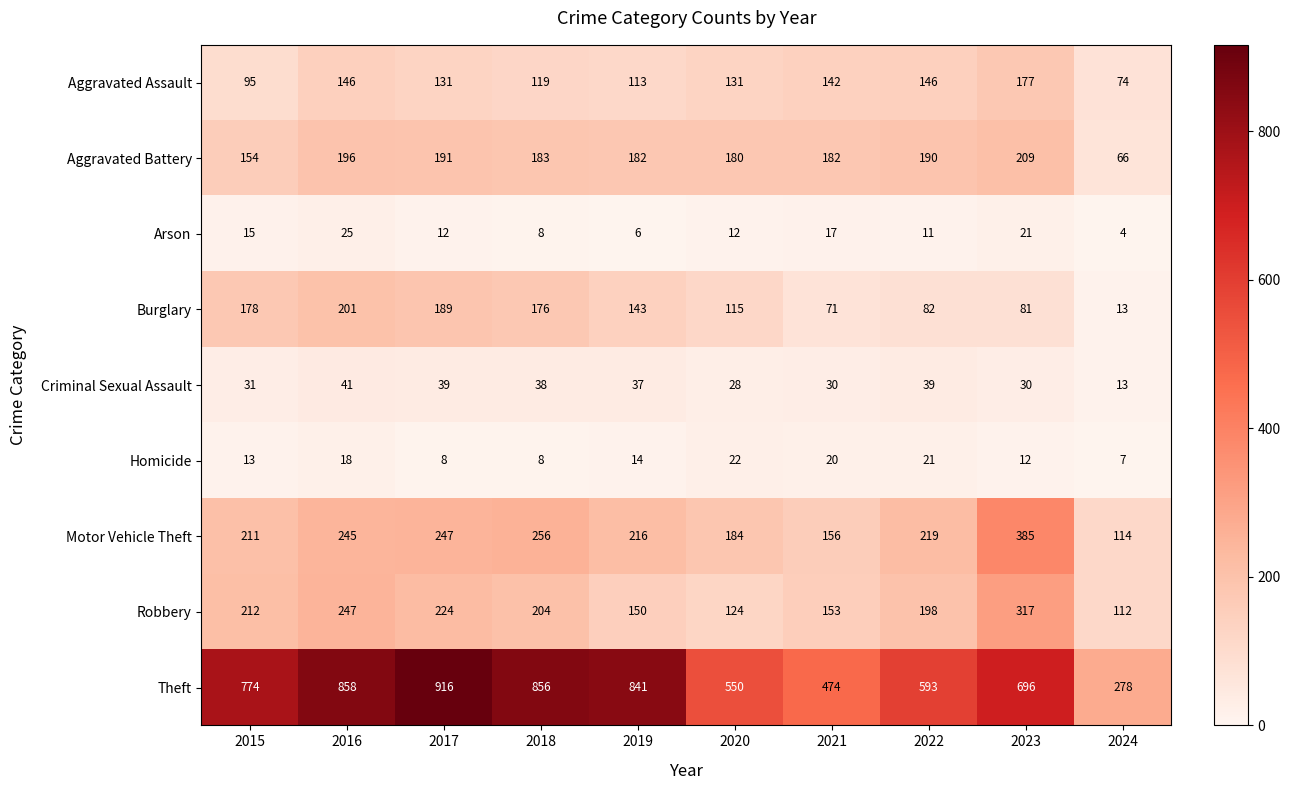

Which category has the highest value across all series?

2017